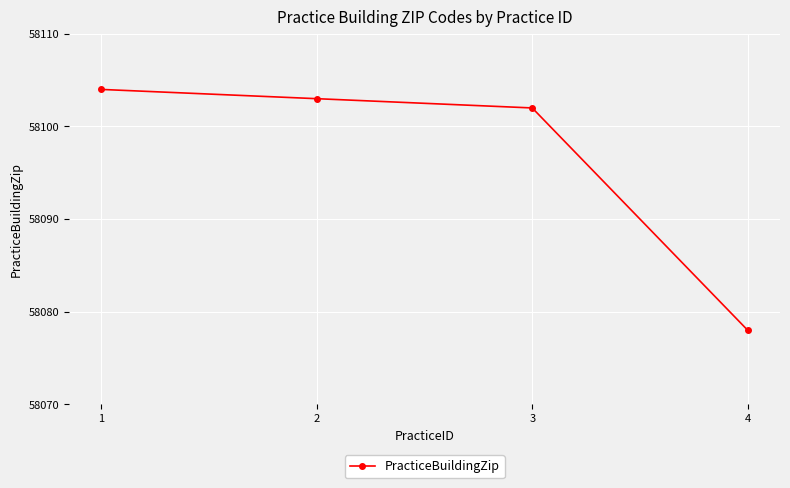

Reading left to right, what are all the values shown in this chart?

58104	58103	58102	58078